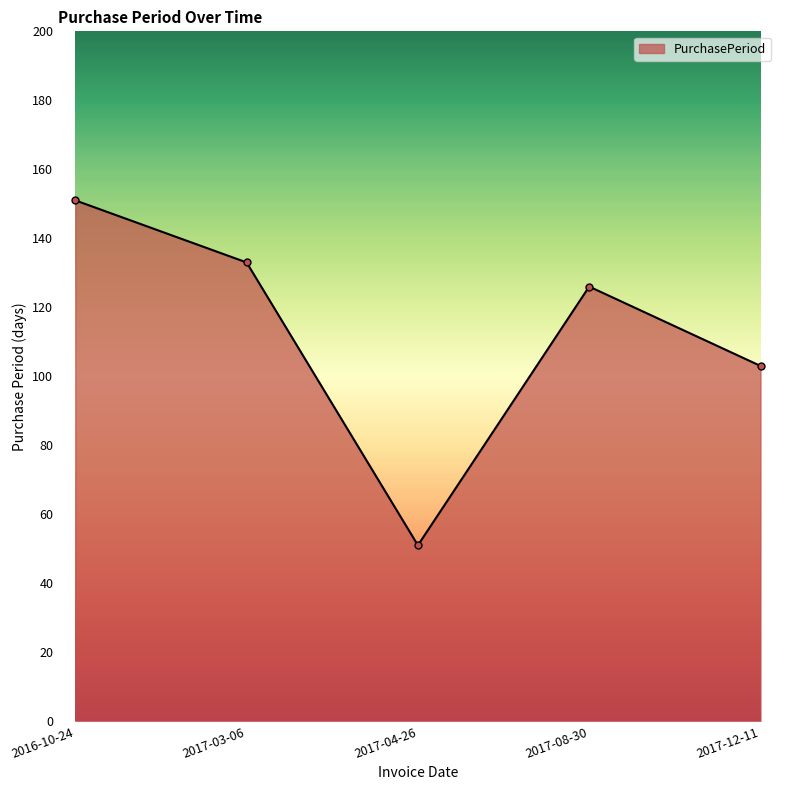

Read the value at 2017-04-26, to the nearest 5.

50